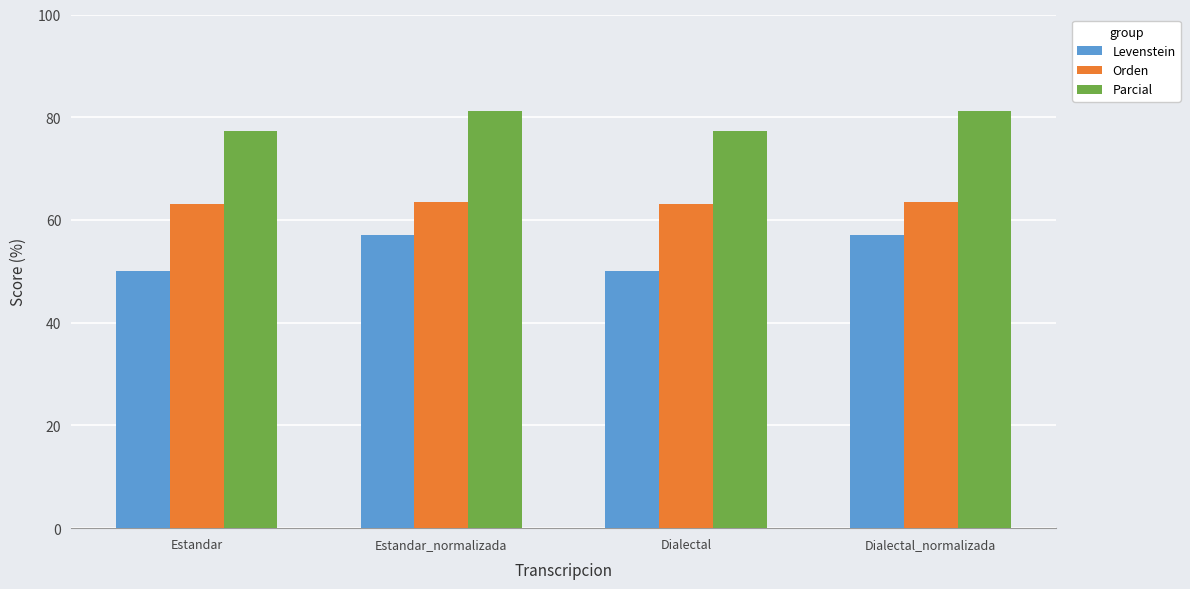

What are all the series names shown in the legend?

Levenstein, Orden, Parcial